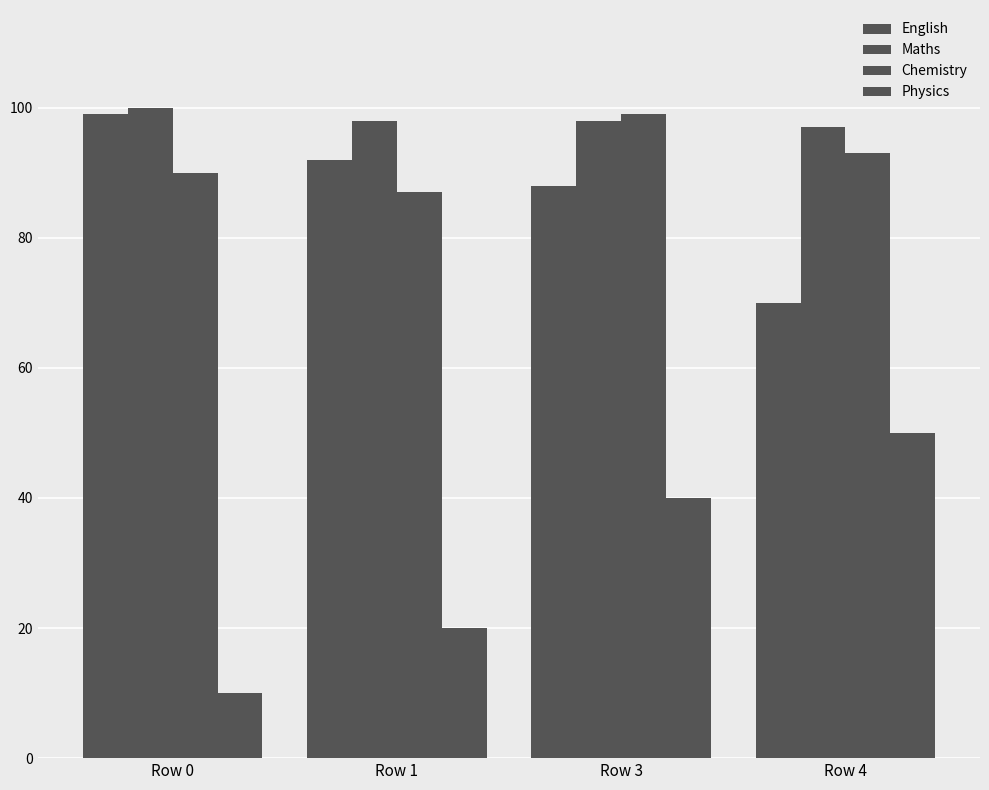

Does the chart contain stacked bars?

No